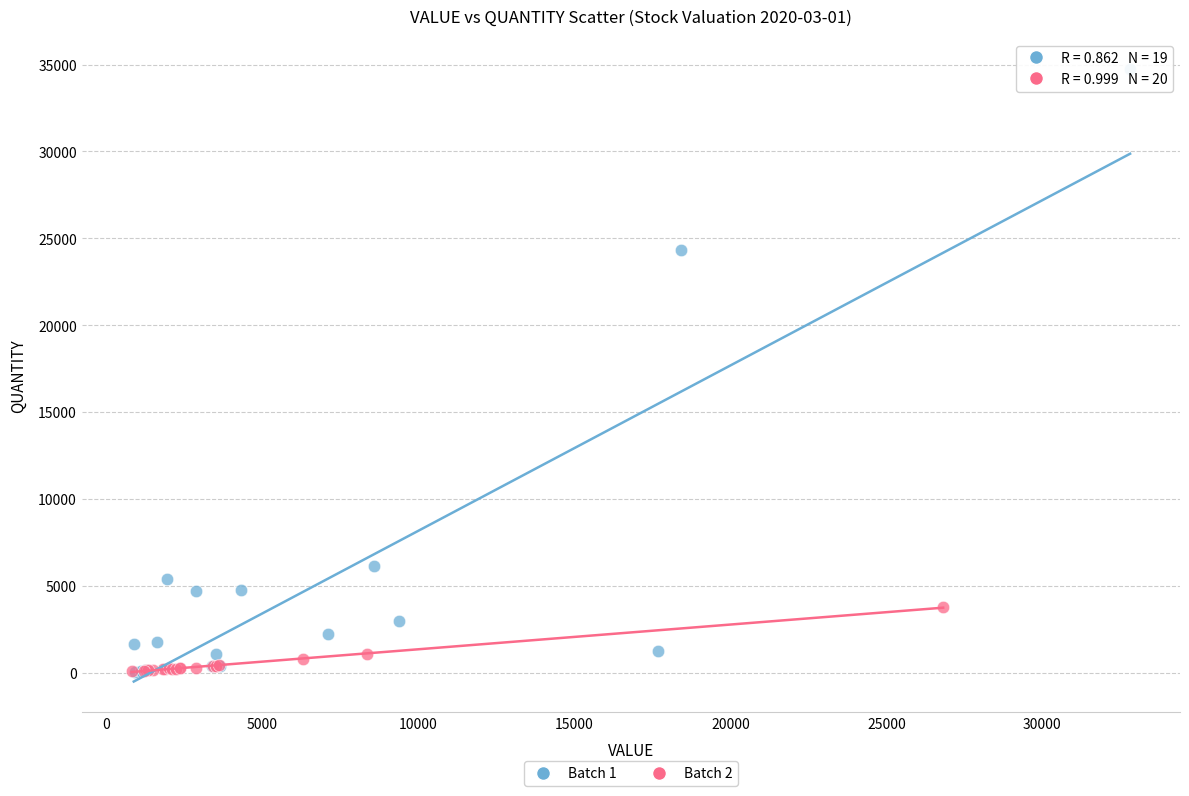

Which series has the largest Y range (max minus min)?

Batch 1